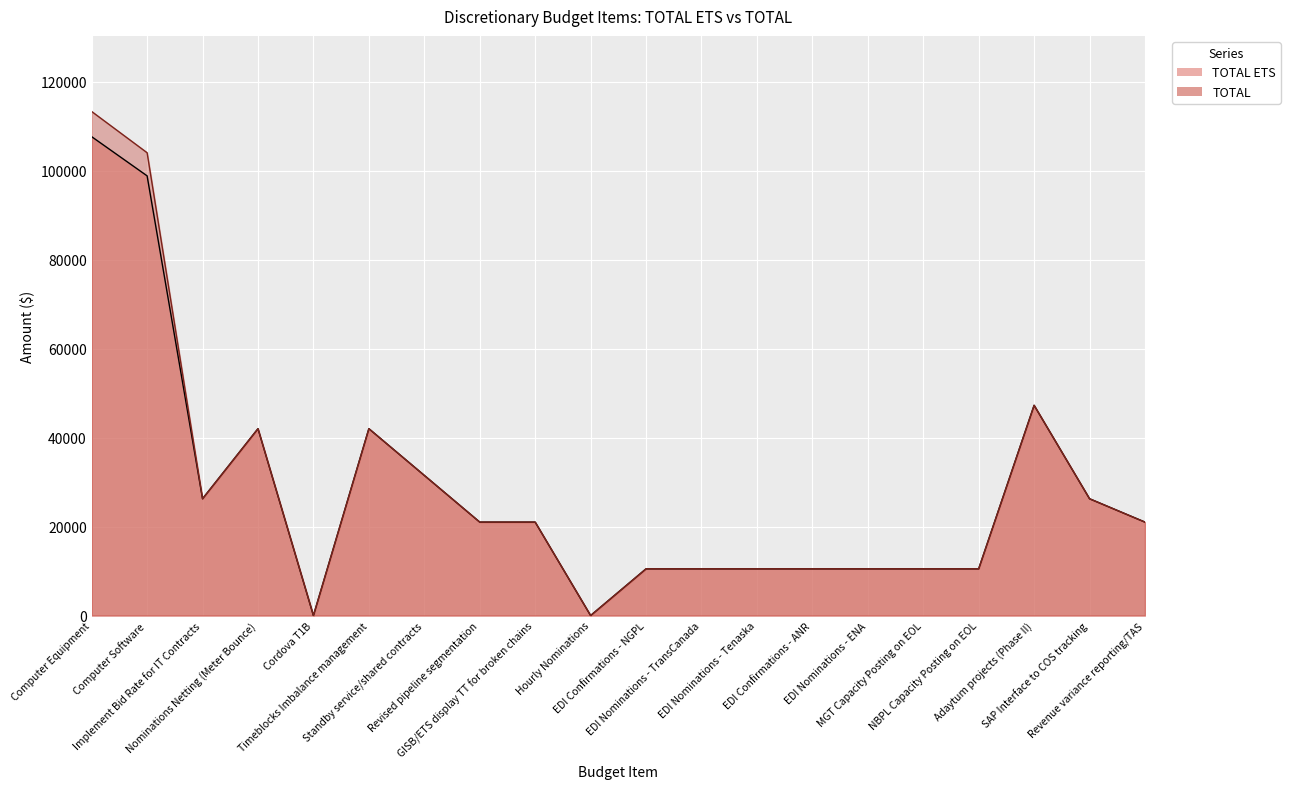

True or false: TOTAL ETS and TOTAL cross at least once.

False